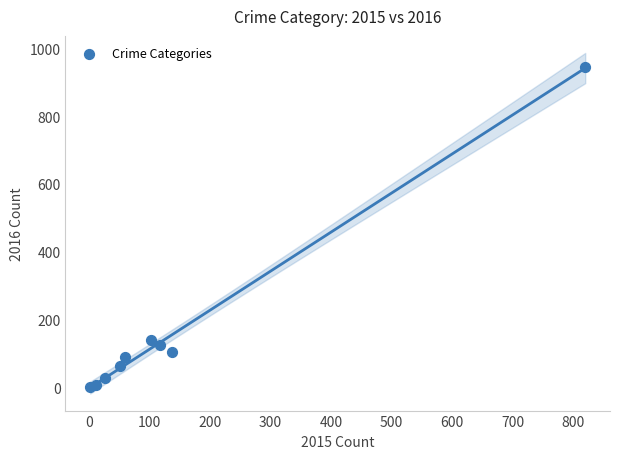

What is the range of Y values (max minus min)?

945